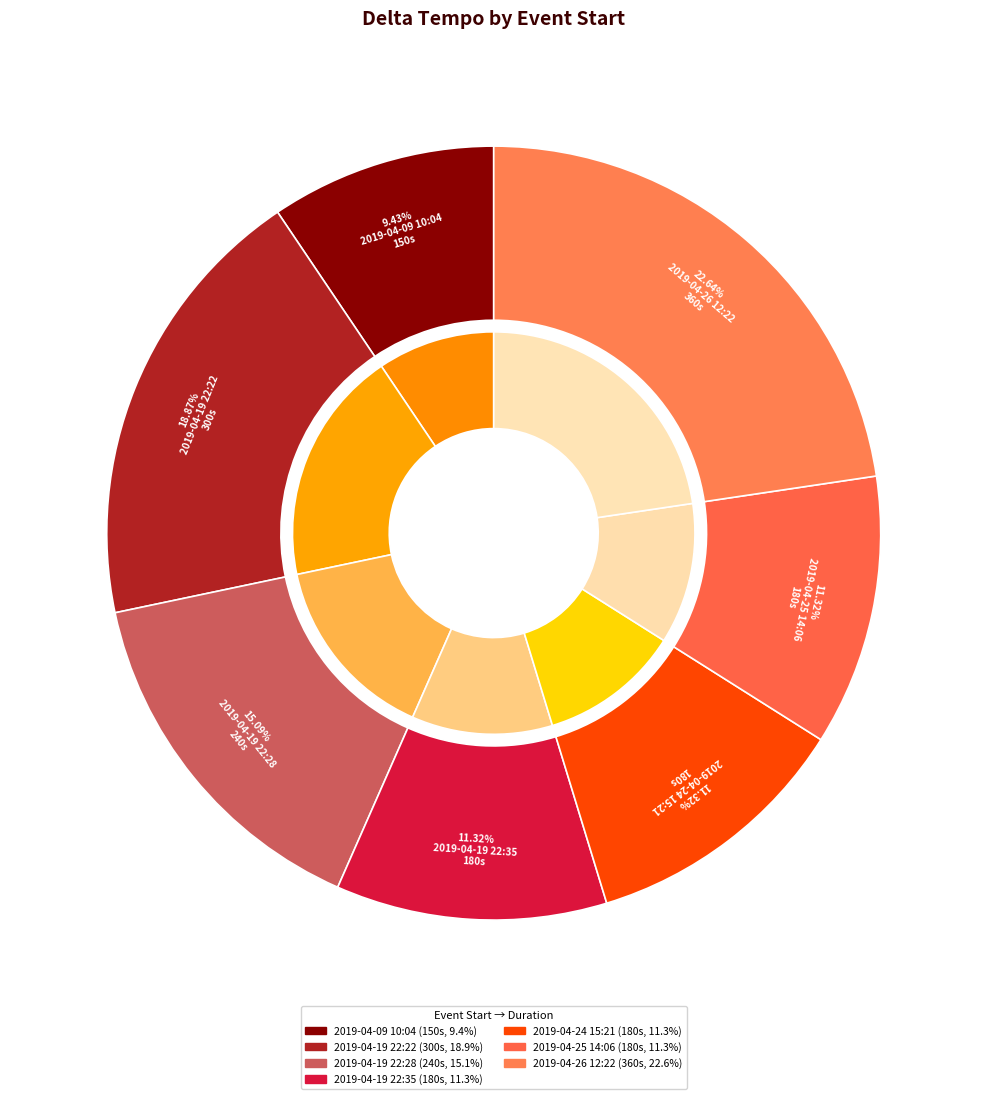

Rank the categories by value from lowest to highest.

2019-04-09 10:04, 2019-04-19 22:35, 2019-04-24 15:21, 2019-04-25 14:06, 2019-04-19 22:28, 2019-04-19 22:22, 2019-04-26 12:22